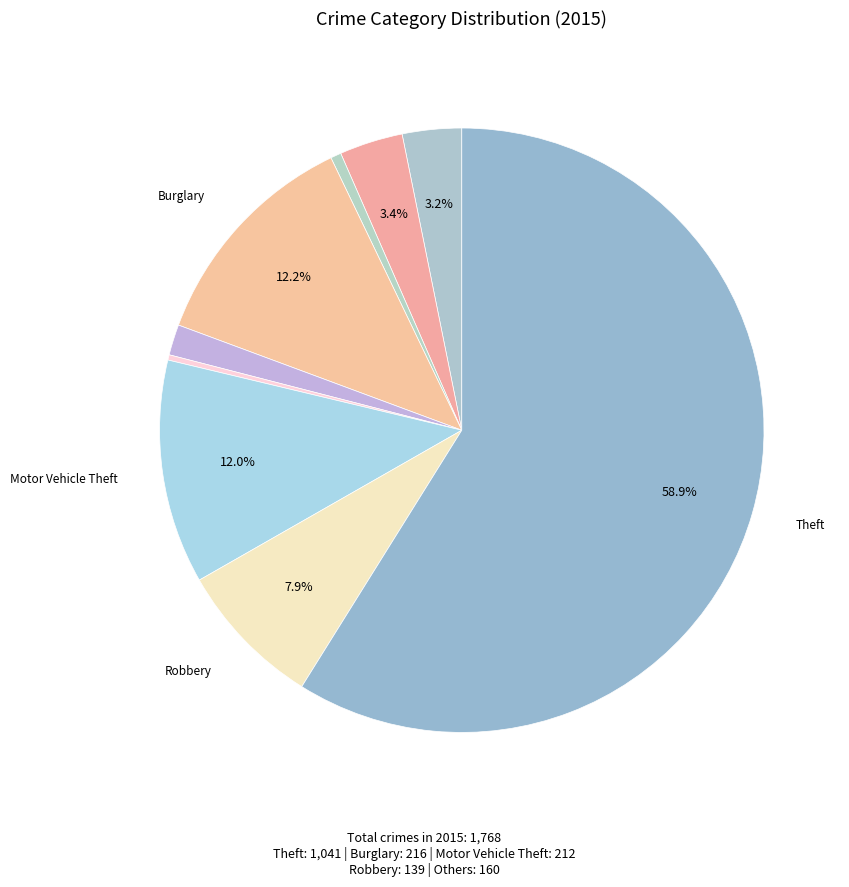

How many segments does this pie chart have?

9